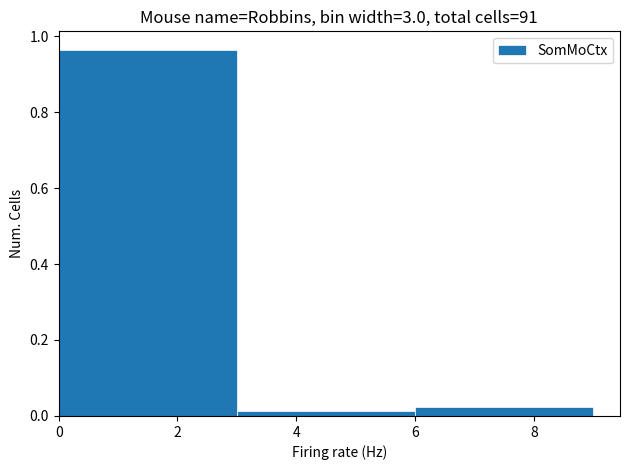

Reading left to right, list every bar in this chart as the range it spans on the x-axis followed by its height. The values are not printed on the chart, so give them approximately, as read against the axis.

0 to 3: 0.96
3 to 6: under 0.02
6 to 9: 0.02